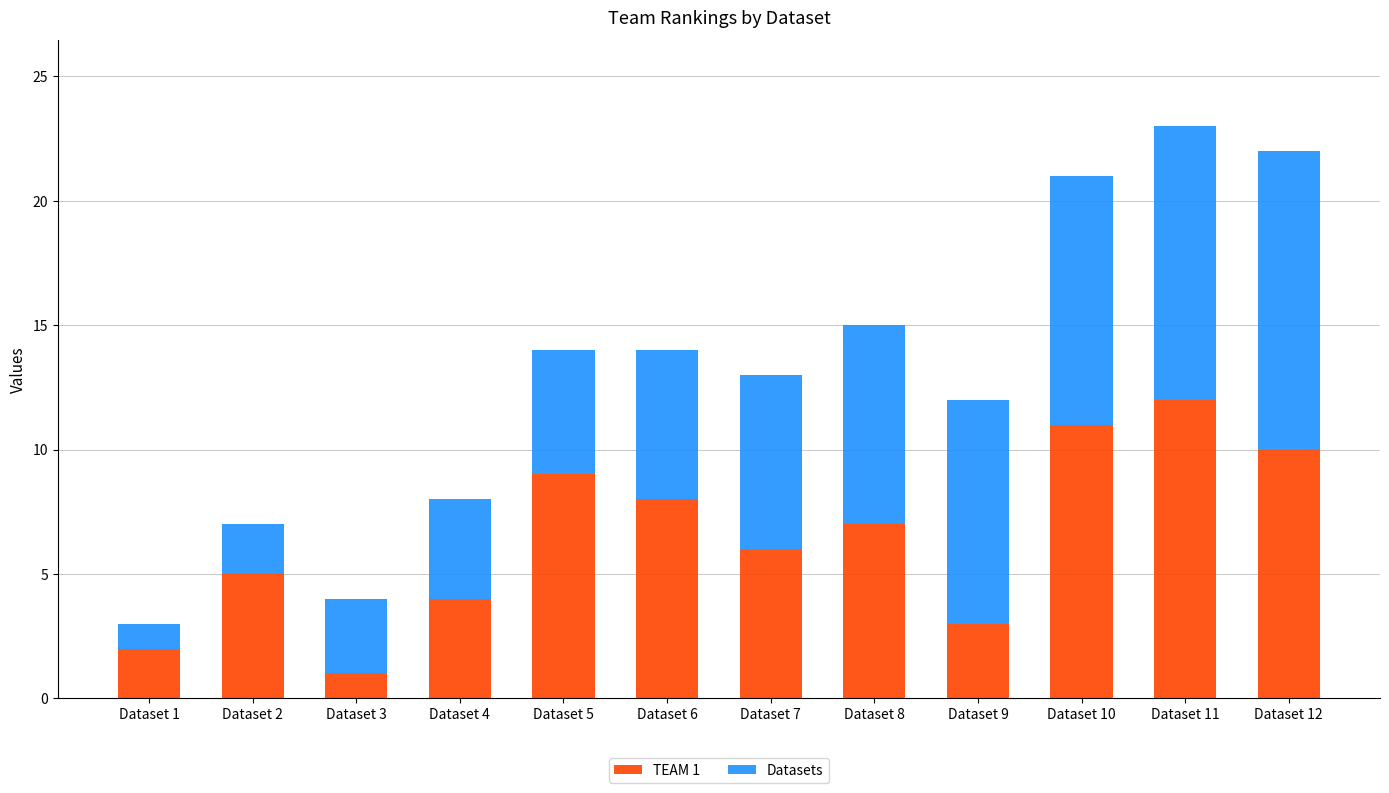

The value of TEAM 1 at Dataset 7 is 6. True or false?

True